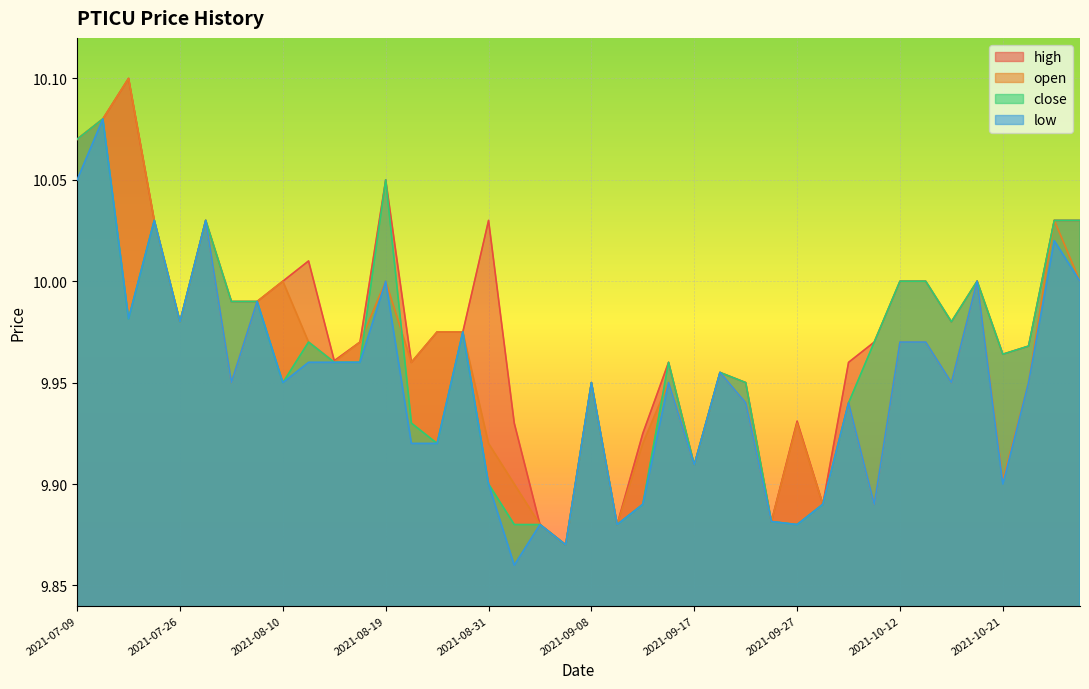

What is the total value across all series at 2021-10-22?

39.8